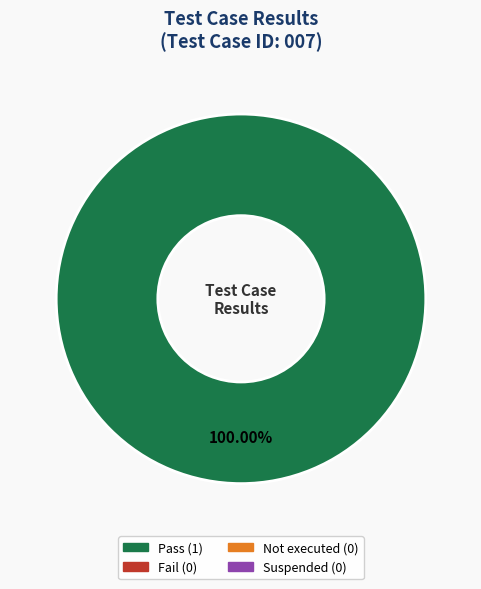

Does any single category account for the majority?

Yes